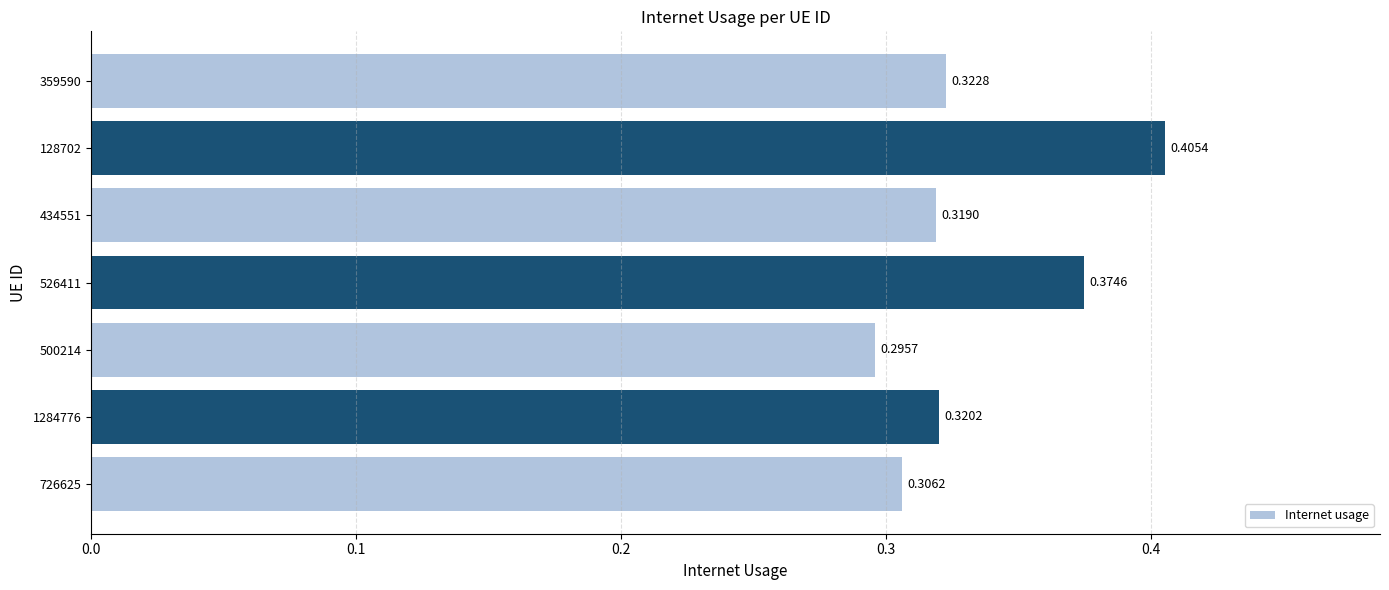

Does the chart contain any negative values?

No